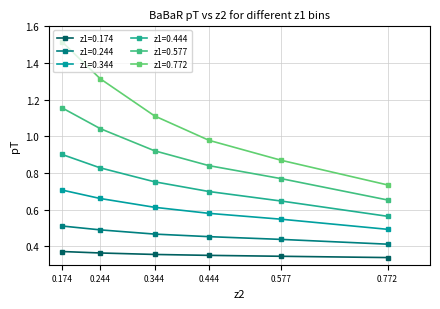

What is the average value of the z1=0.444 series?

0.7